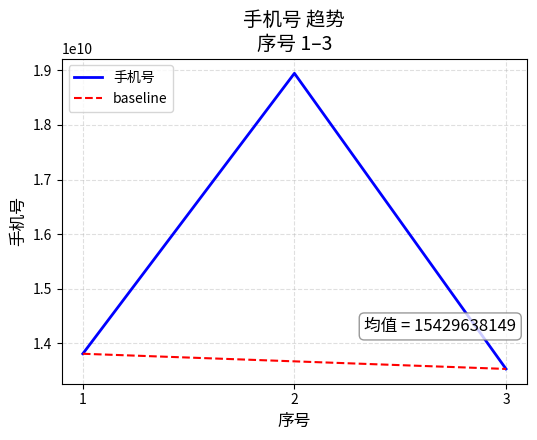

List the labels in order of value, largest first.

2, 1, 3